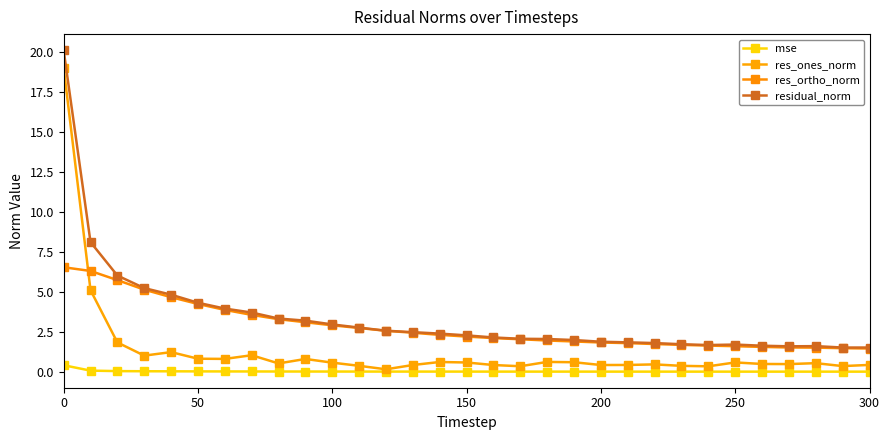

What is the difference between the maximum and minimum values in the res_ortho_norm series?

5.1